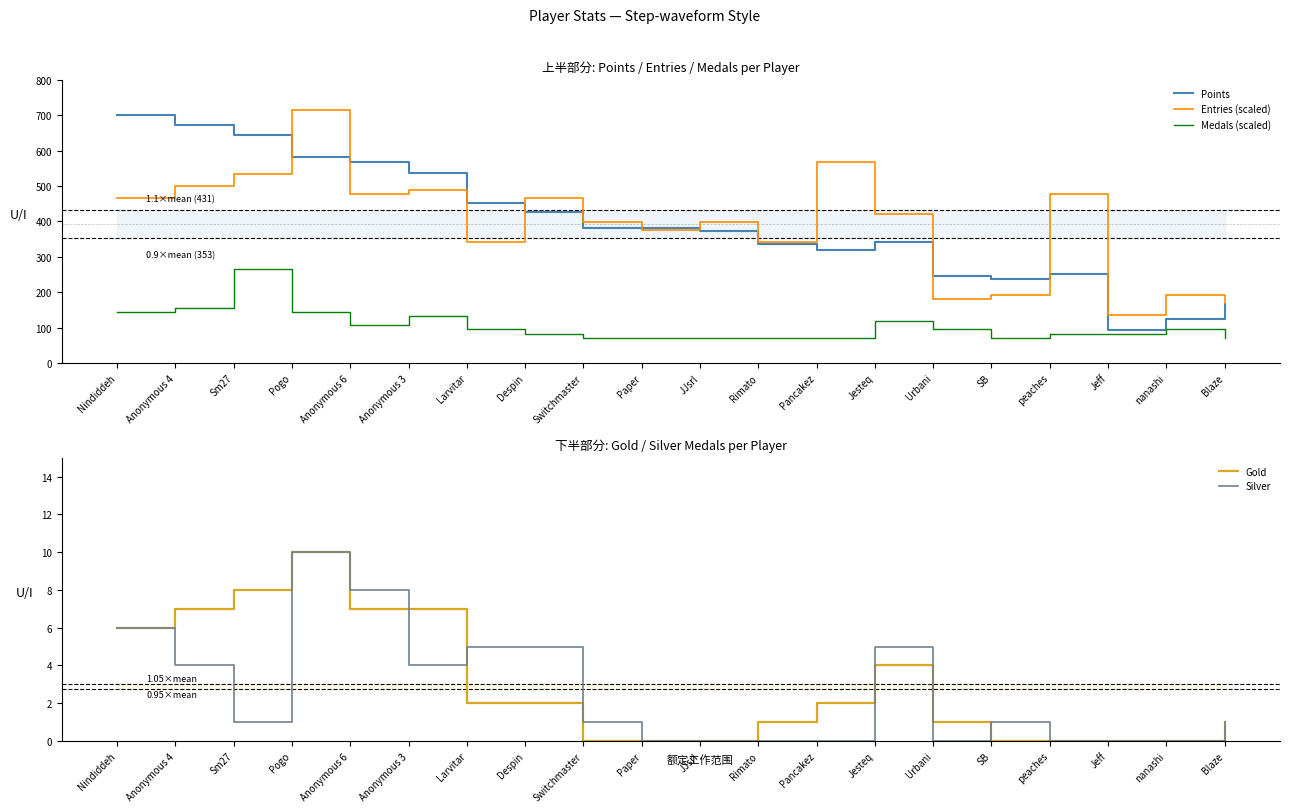

At how many categories does at least one series exceed 416?

11